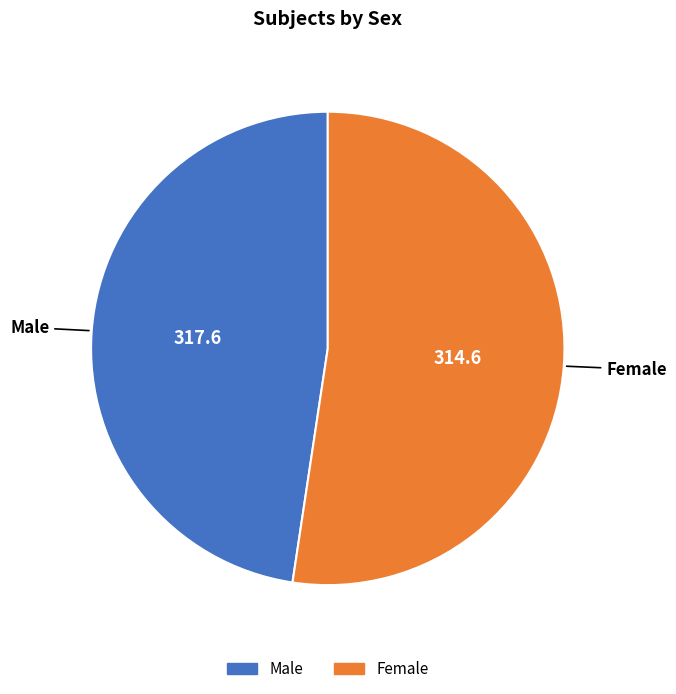

What is the majority slice?

Female